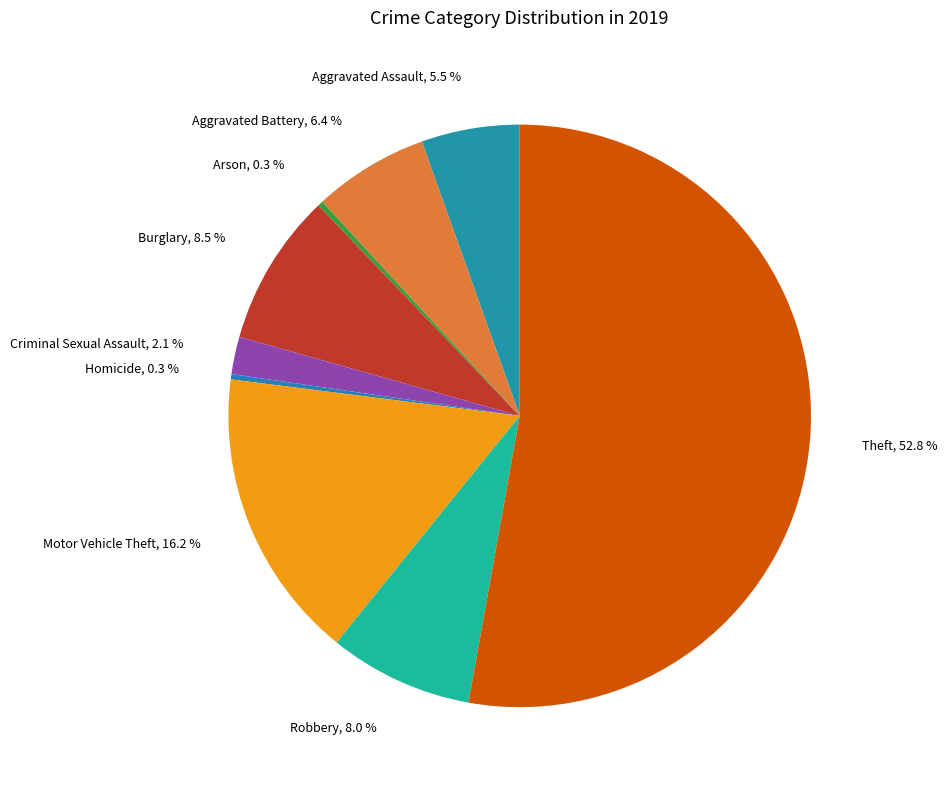

Combined, what portion of the pie is Burglary and Robbery?

16.5%